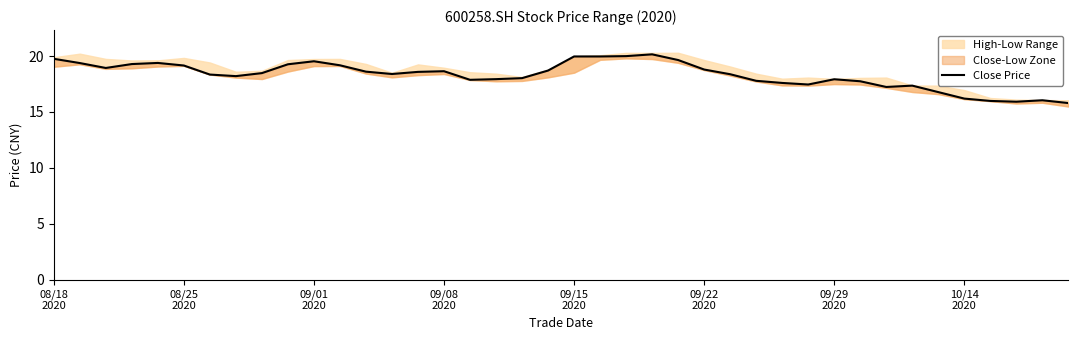

What is the difference between the maximum and minimum values?

4.4